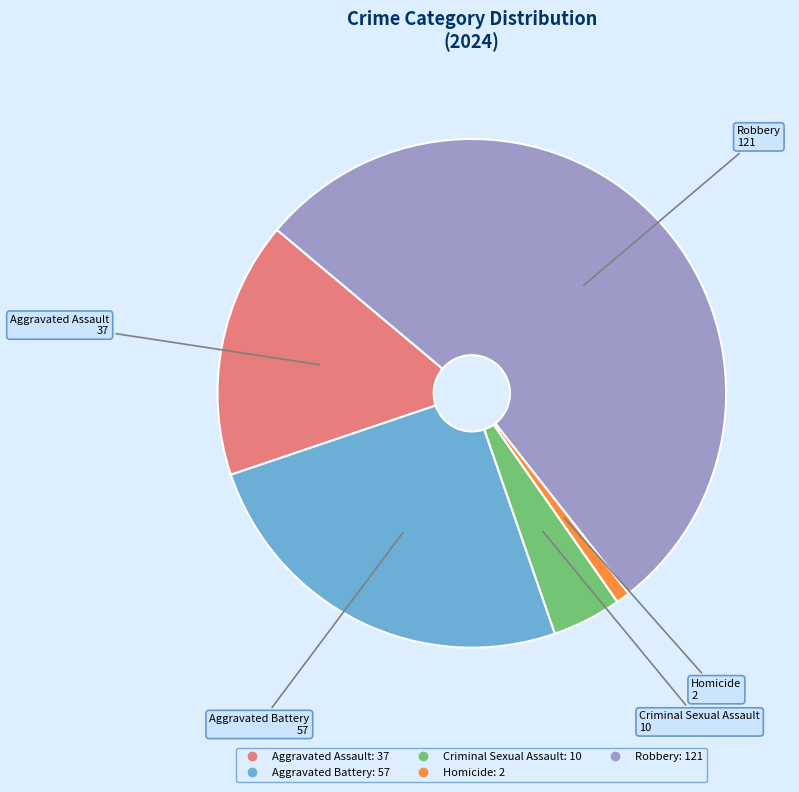

The Robbery slice represents 47% of the pie. True or false?

False